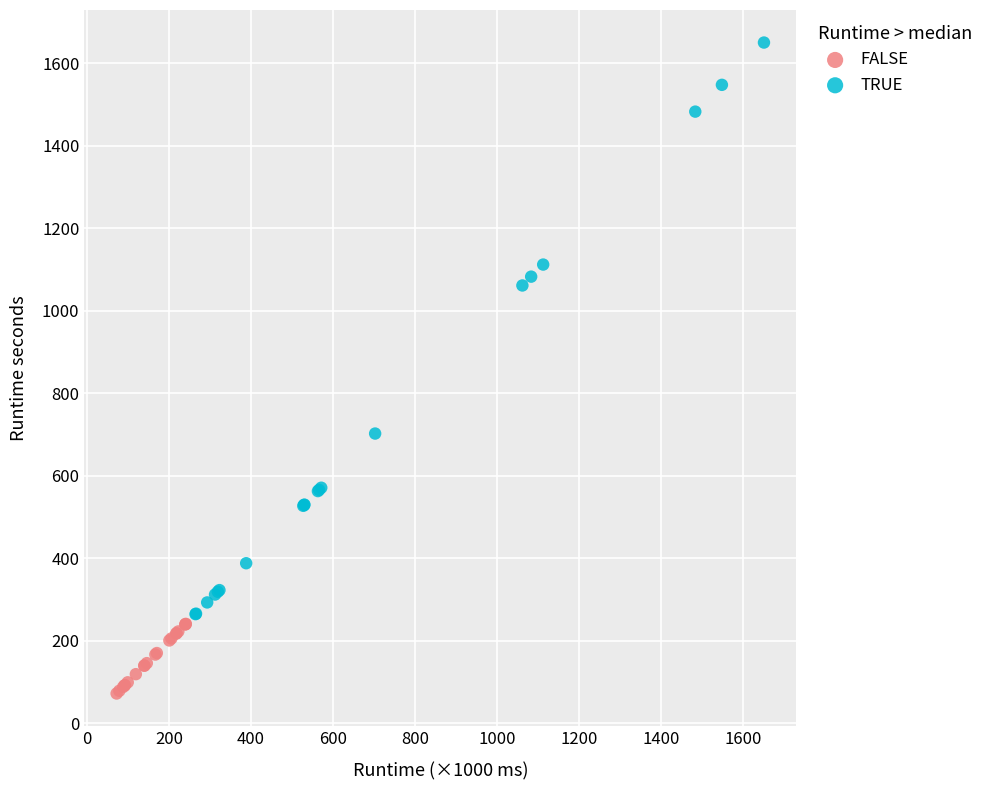

Which series reaches the minimum Y coordinate?

FALSE